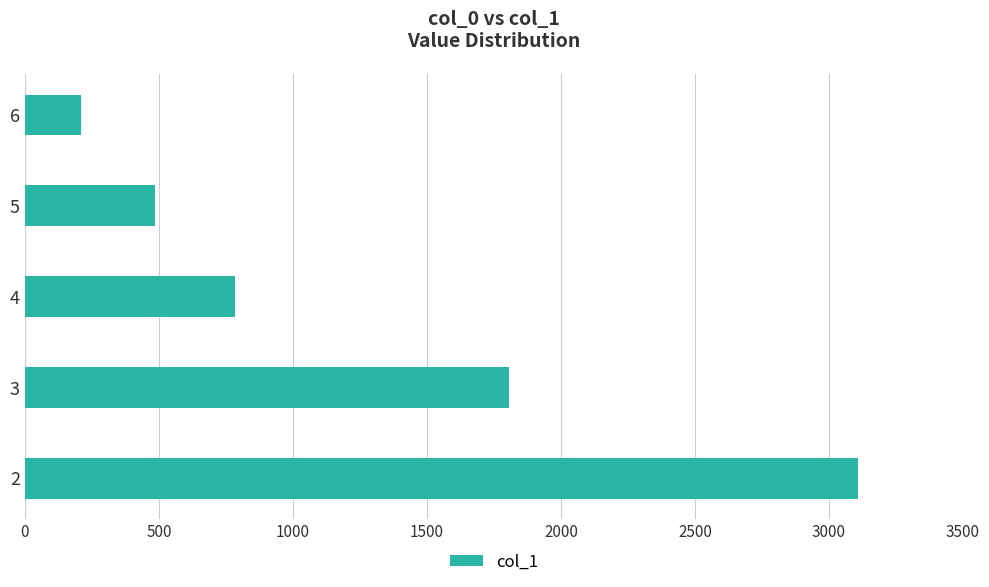

Read the value at 5.

485